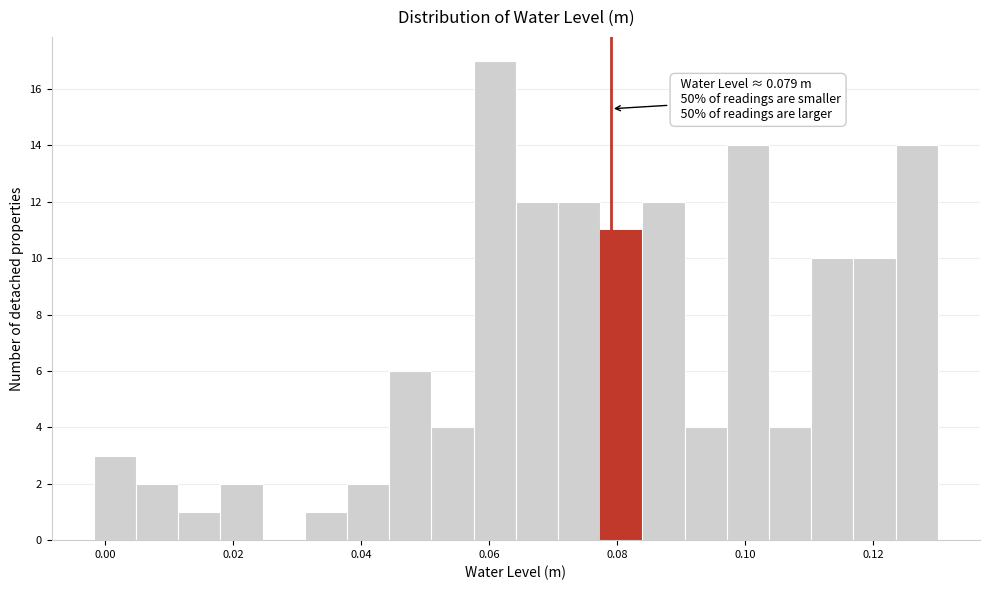

Around what value on the x-axis is the tallest bar? Give the approximate position of its centre, as read against the axis.

0.060